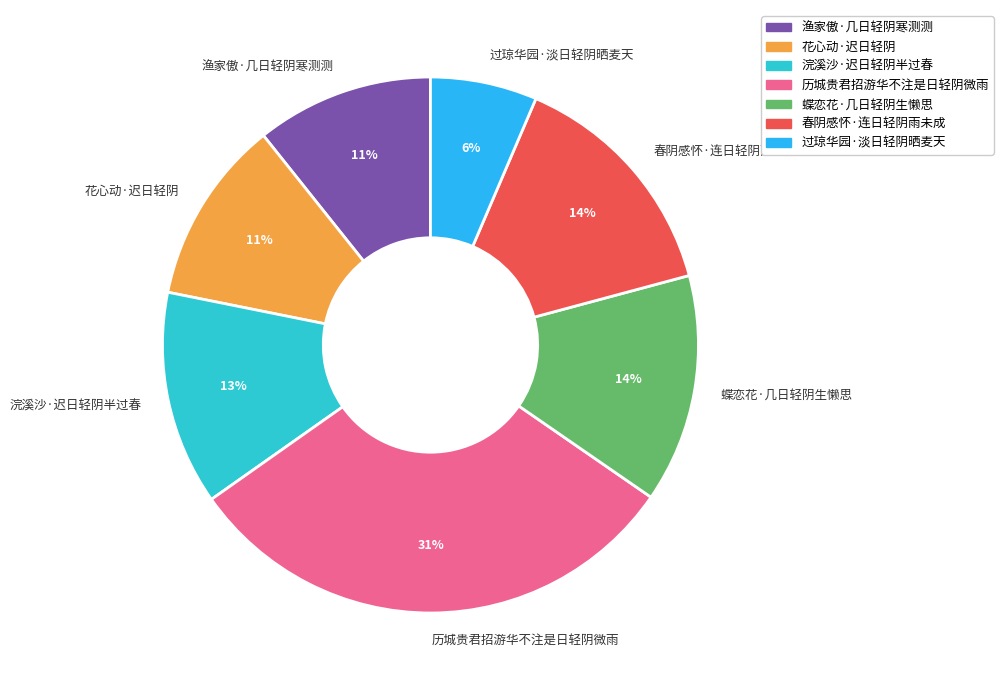

Which category has the smallest portion of the pie?

过琼华园·淡日轻阴晒麦天